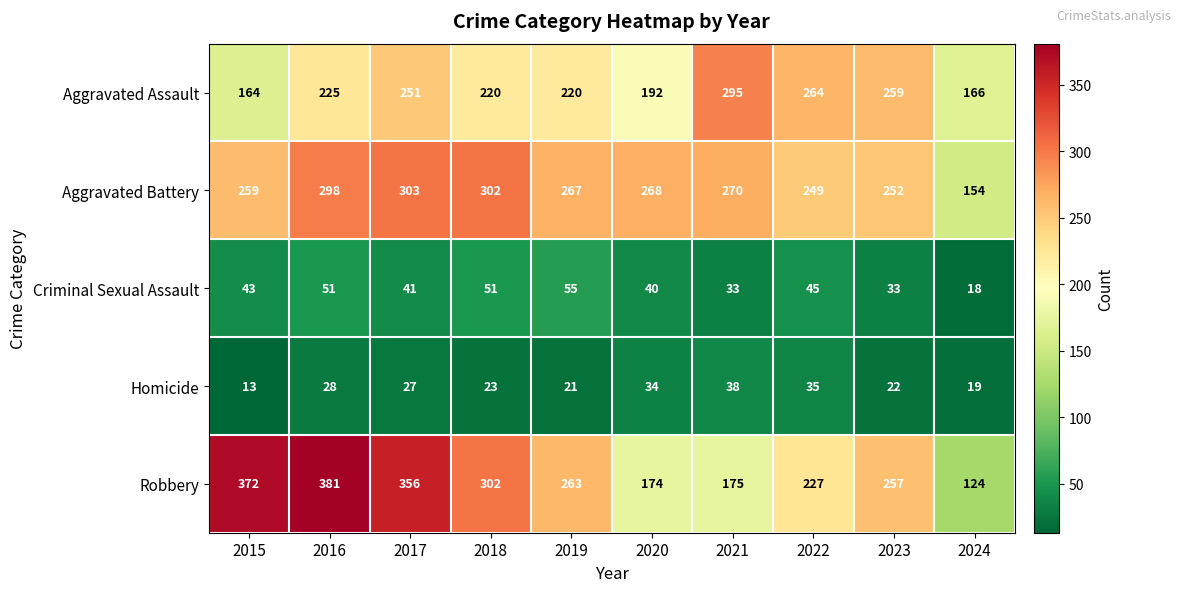

The value of Aggravated Battery at 2016 is 298. True or false?

True